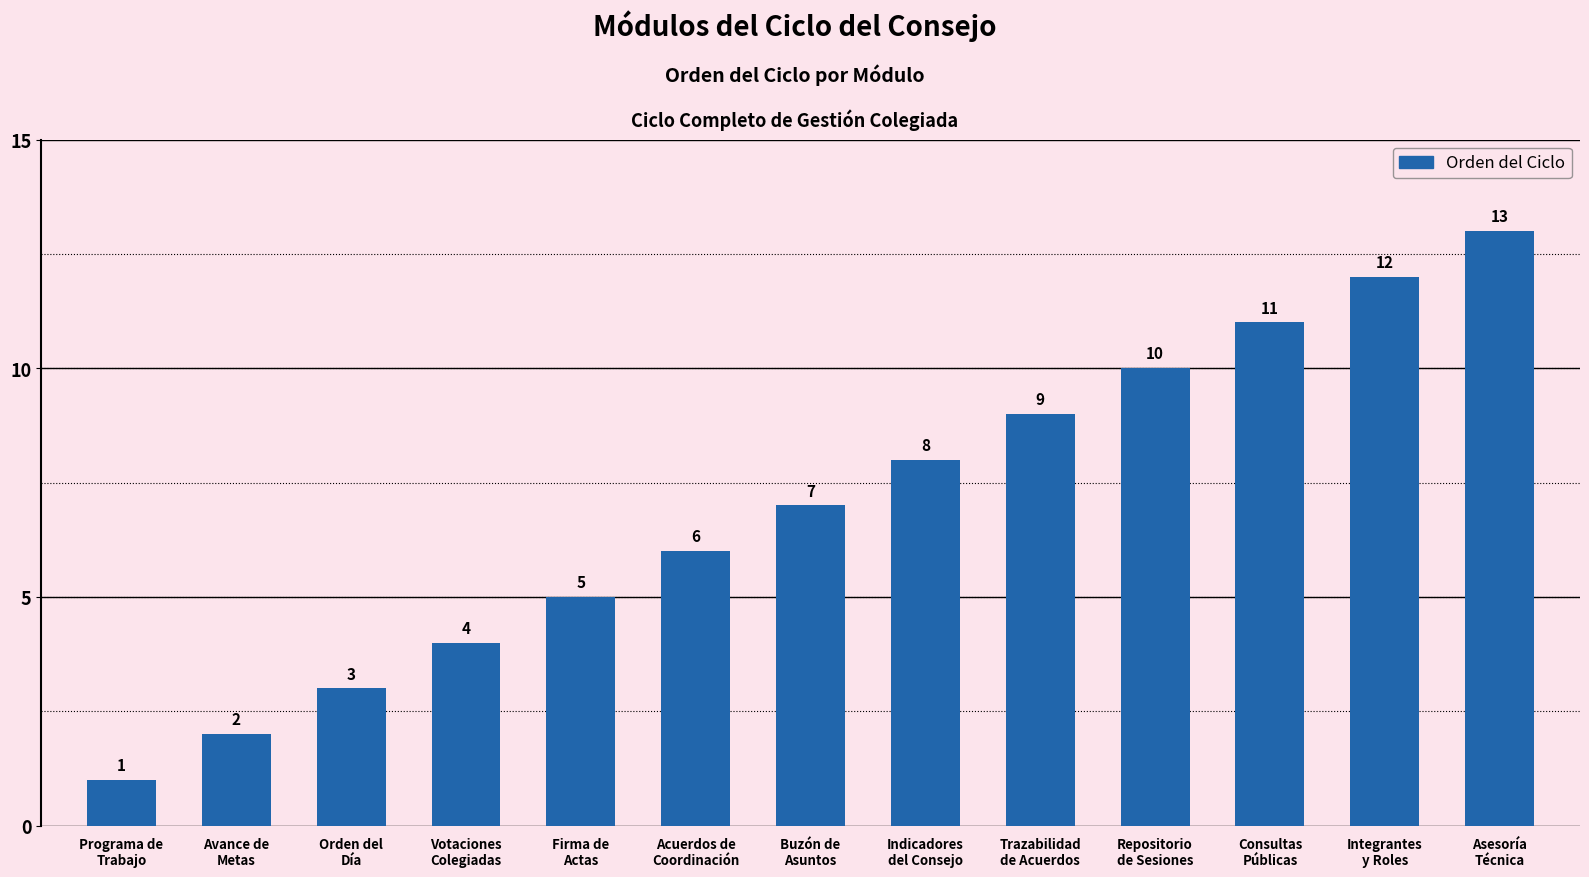

List the labels in order of value, largest first.

Asesoría
Técnica, Integrantes
y Roles, Consultas
Públicas, Repositorio
de Sesiones, Trazabilidad
de Acuerdos, Indicadores
del Consejo, Buzón de
Asuntos, Acuerdos de
Coordinación, Firma de
Actas, Votaciones
Colegiadas, Orden del
Día, Avance de
Metas, Programa de
Trabajo